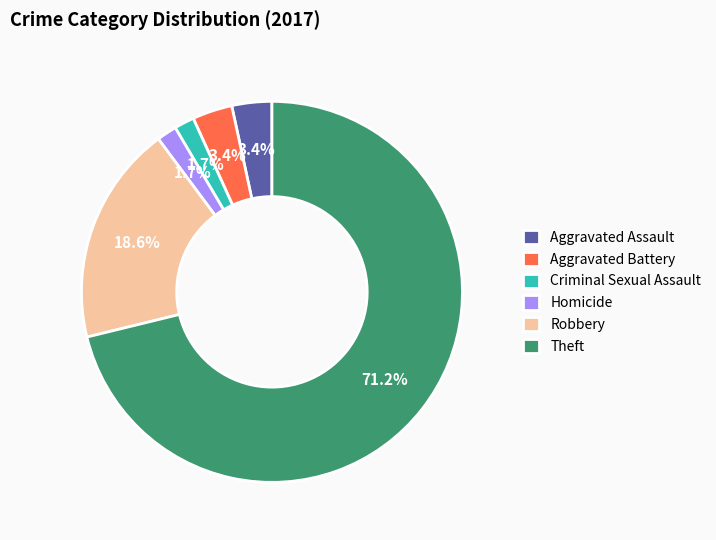

Which slice represents more than half of the pie?

Theft